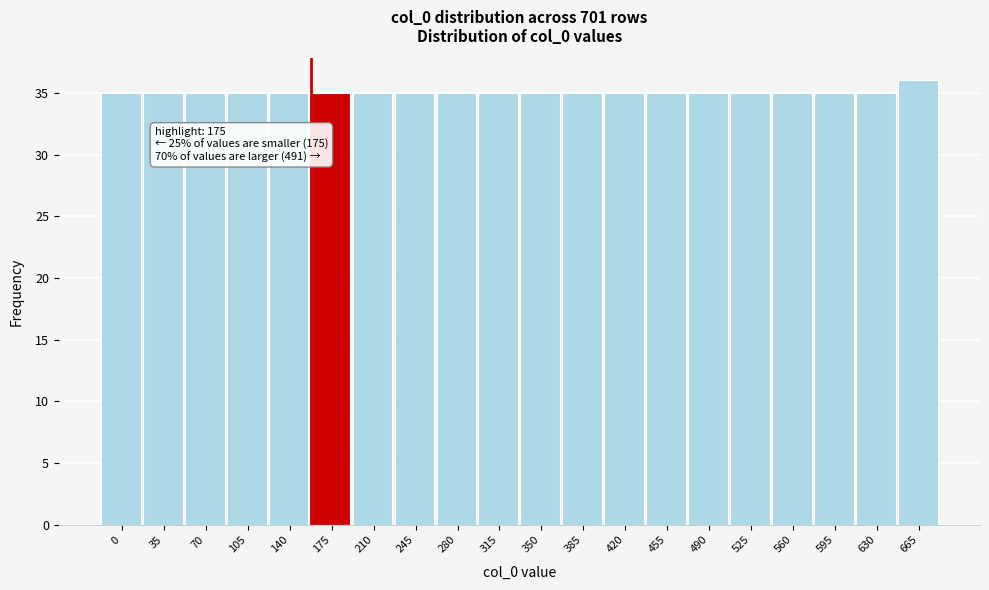

Reading right to left, transcribe all the data shown in this chart.

665=36	630=35	595=35	560=35	525=35	490=35	455=35	420=35	385=35	350=35	315=35	280=35	245=35	210=35	175=35	140=35	105=35	70=35	35=35	0=35